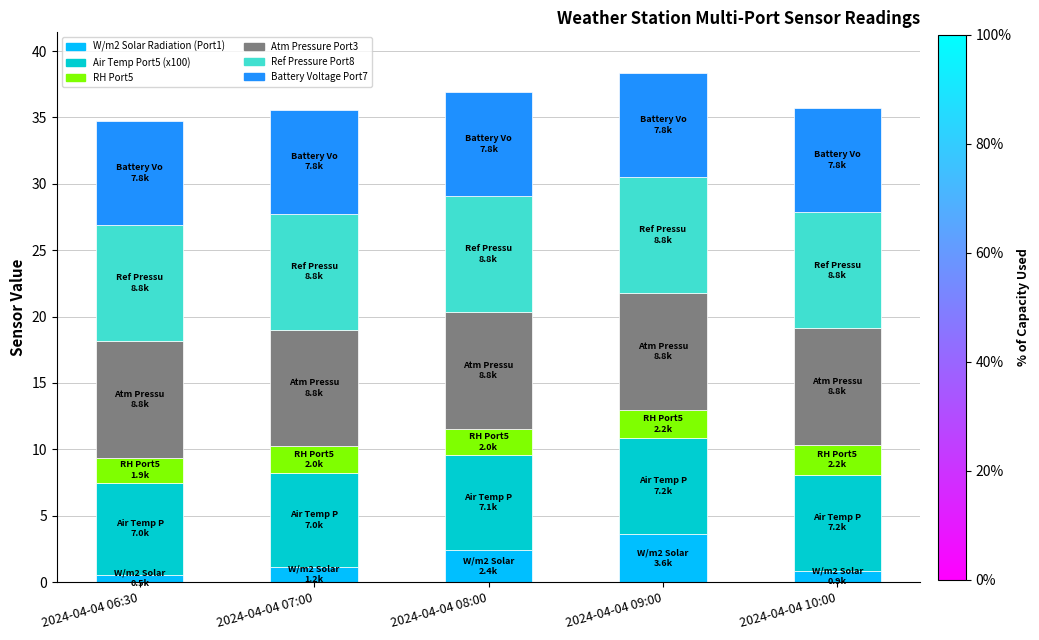

Reading right to left, what are the values for W/m2 Solar Radiation (Port1)?

0.9	3.6	2.4	1.2	0.5